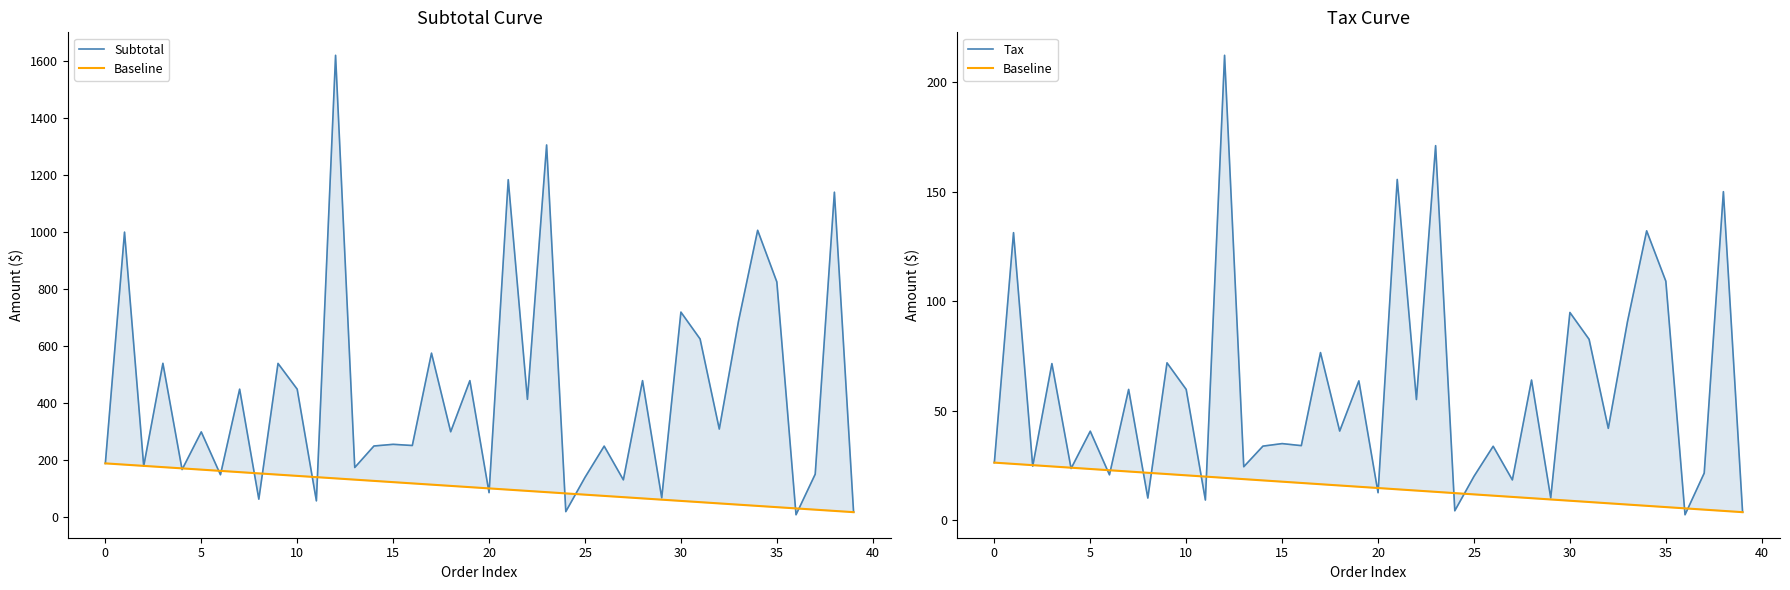

True or false: Tax and Subtotal cross at least once.

False